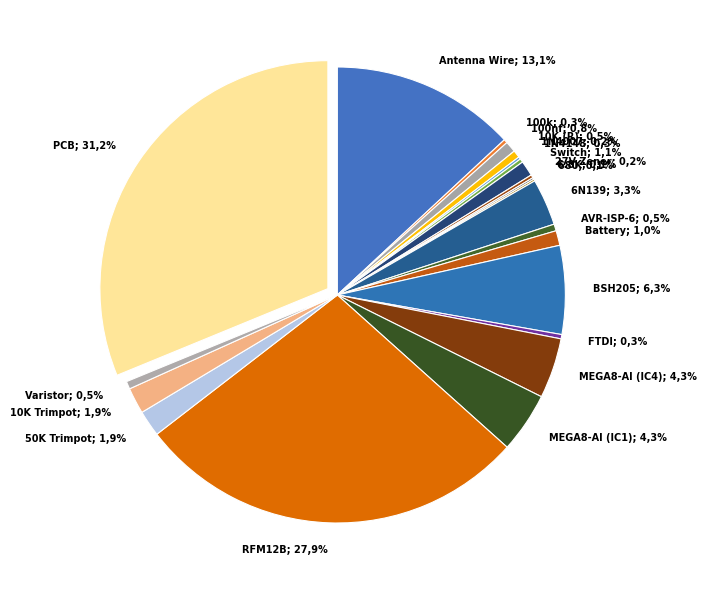

Count the number of slices in the pie.

22